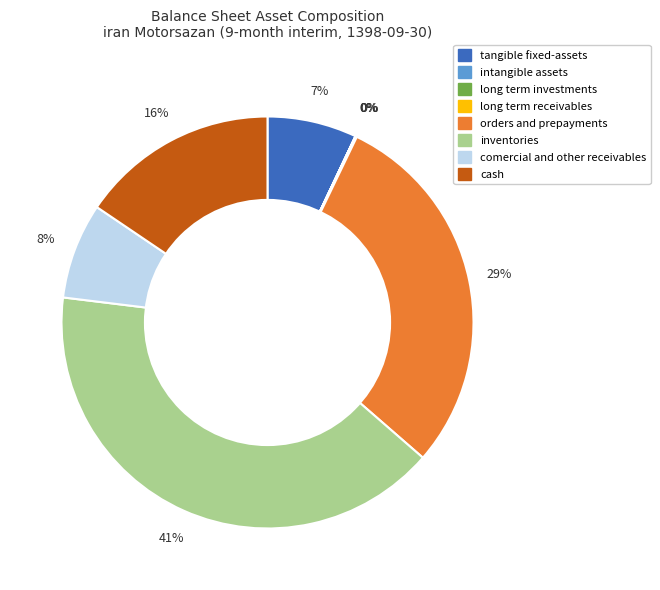

Is there a majority slice in this chart?

No